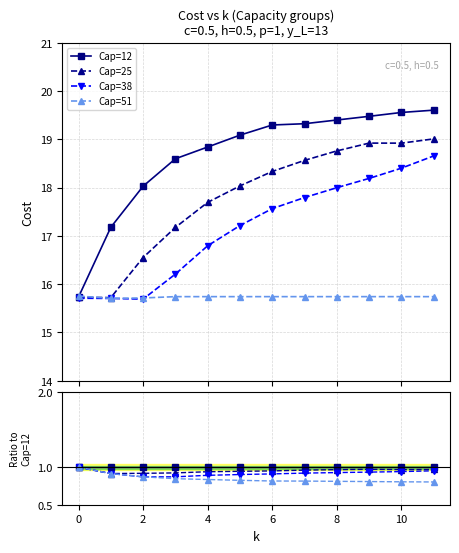

True or false: Cap=38 and Cap=12 cross at least once.

False